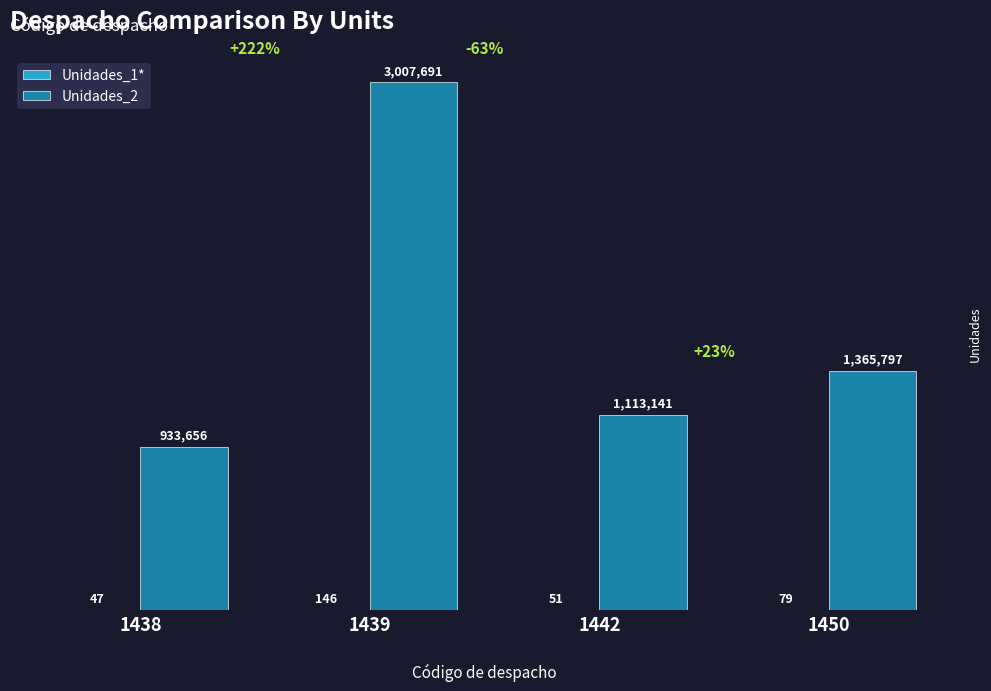

At which label is Unidades_2 closest to 1970673?

1450